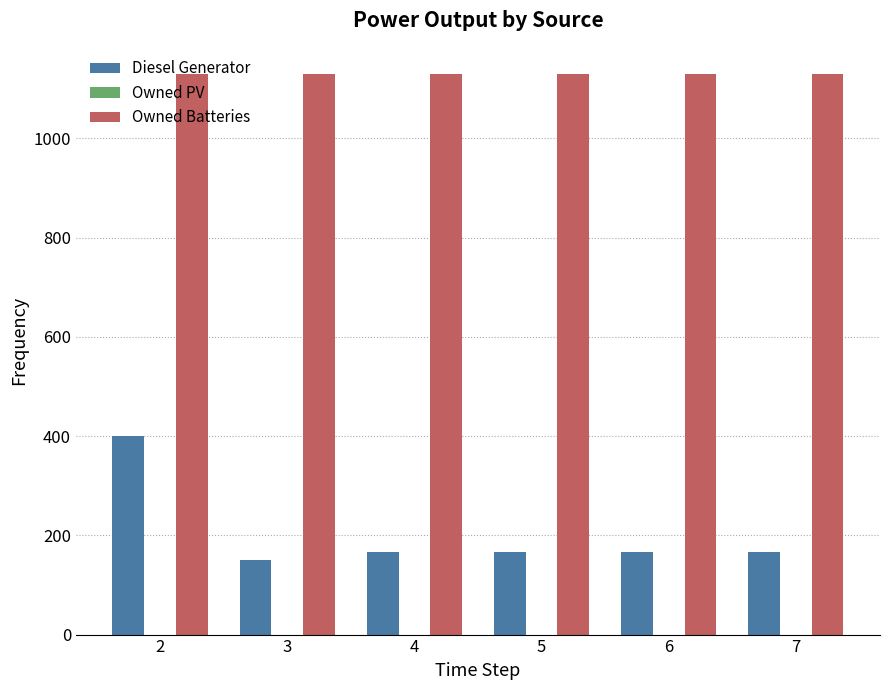

At how many categories does at least one series exceed 200?

6